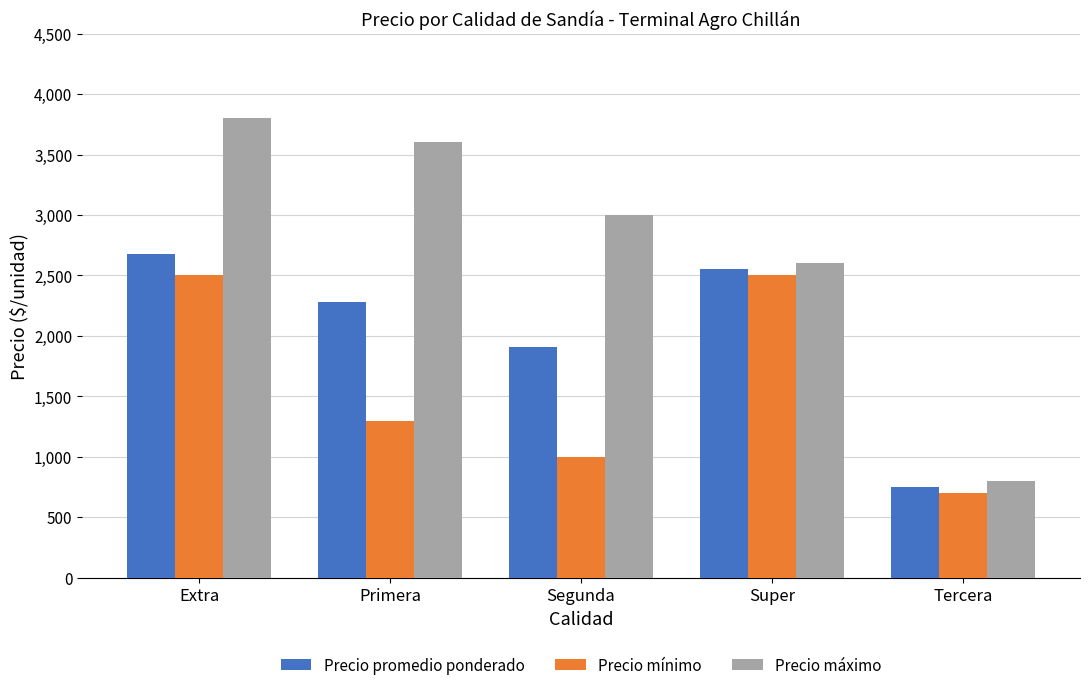

What is the label of the 4th bar from the right?

Primera